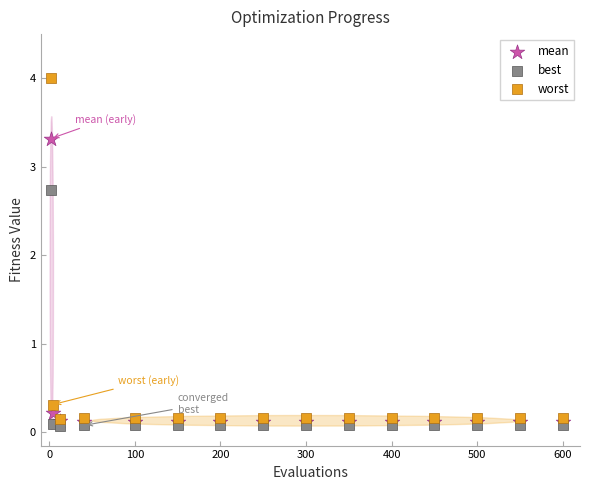

What are all the series names shown in the legend?

mean, best, worst